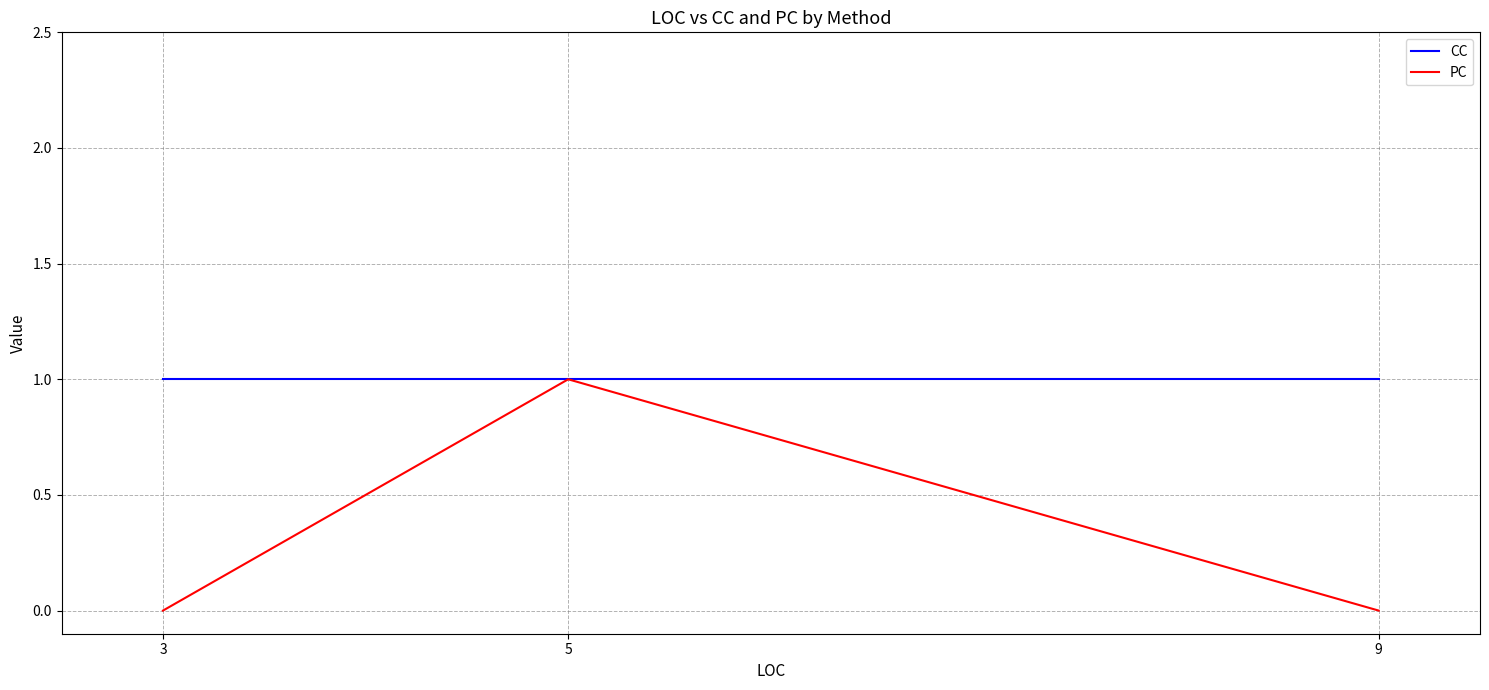

What is the difference between the maximum and second lowest values in the PC series?

1